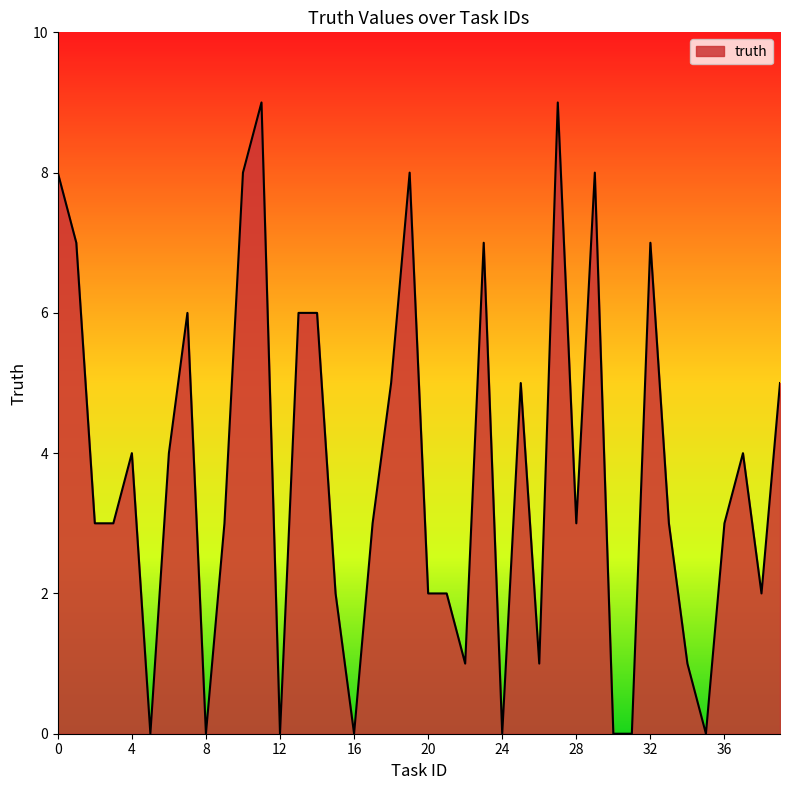

What is the greatest value displayed?

9